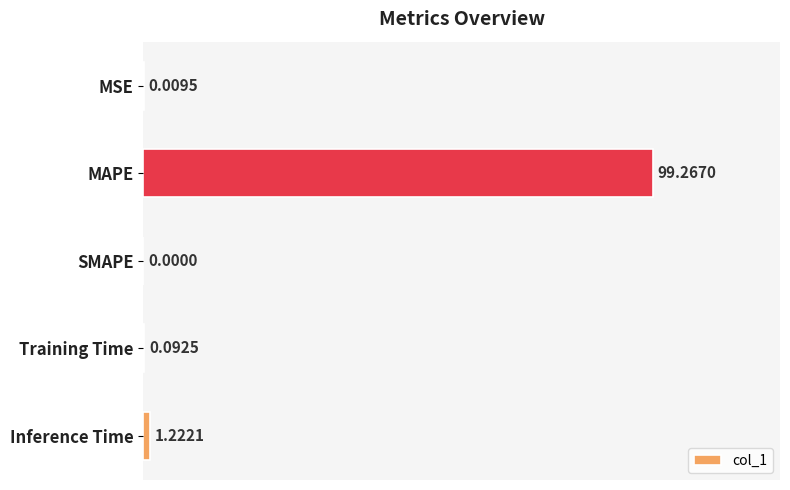

What is the sum of all values?

100.6